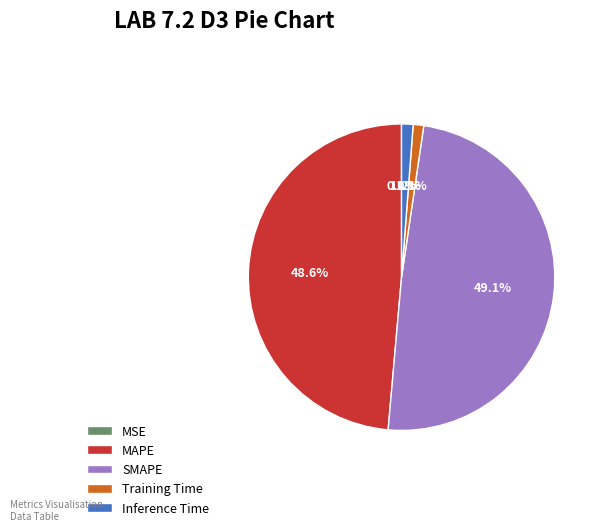

Is it true that Training Time is 1% of the pie?

True